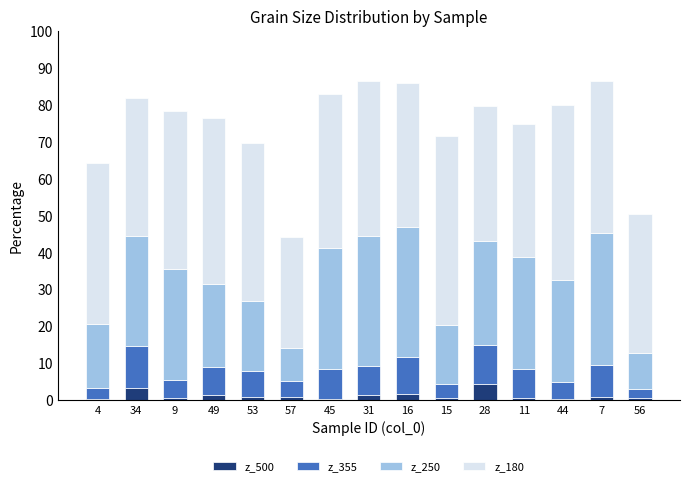

What is the difference between the second highest and minimum values in the z_500 series?

3.1